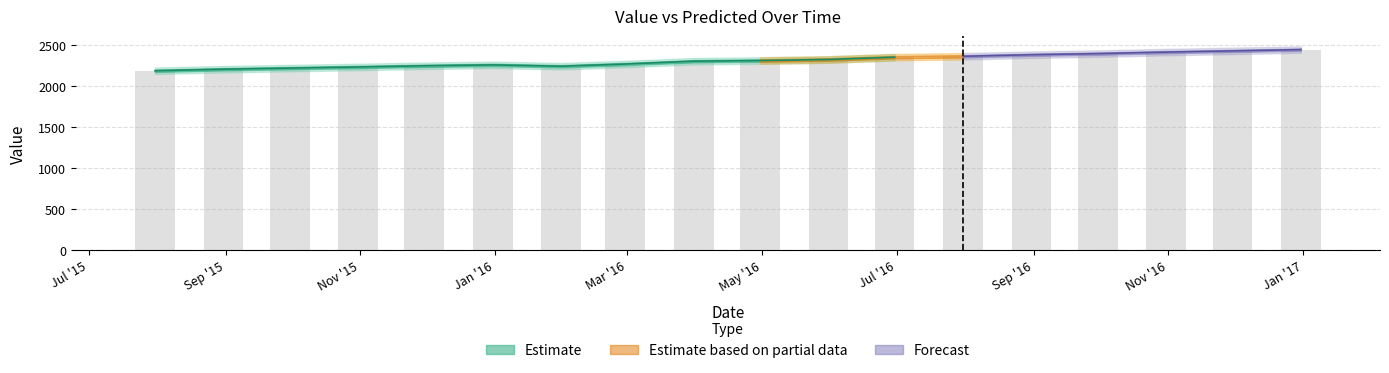

Rank the categories by value from lowest to highest.

2015-07-31, 2015-08-31, 2015-09-30, 2016-01-31, 2015-10-31, 2015-11-30, 2015-12-31, 2016-02-29, 2016-03-31, 2016-04-30, 2016-05-31, 2016-06-30, 2016-07-31, 2016-08-31, 2016-09-30, 2016-10-31, 2016-11-30, 2016-12-31